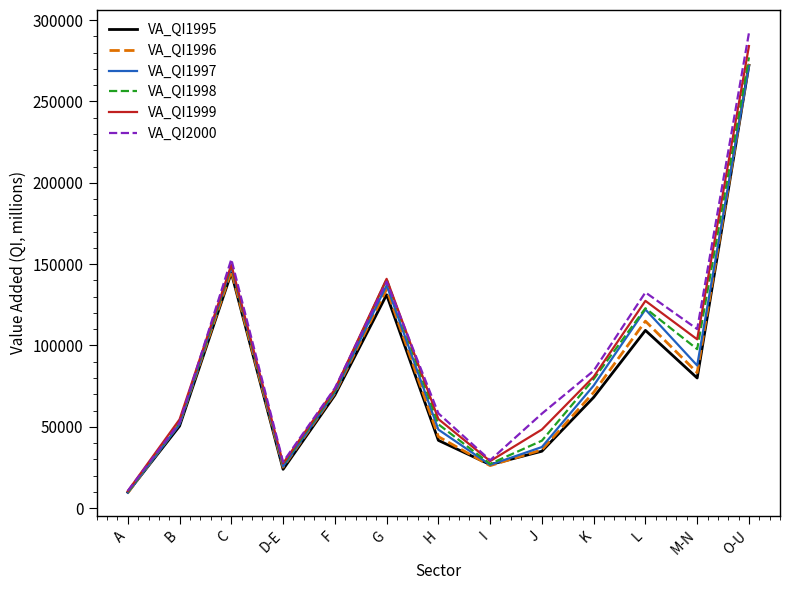

True or false: VA_QI1995 has a value of 59541.5 at H.

False